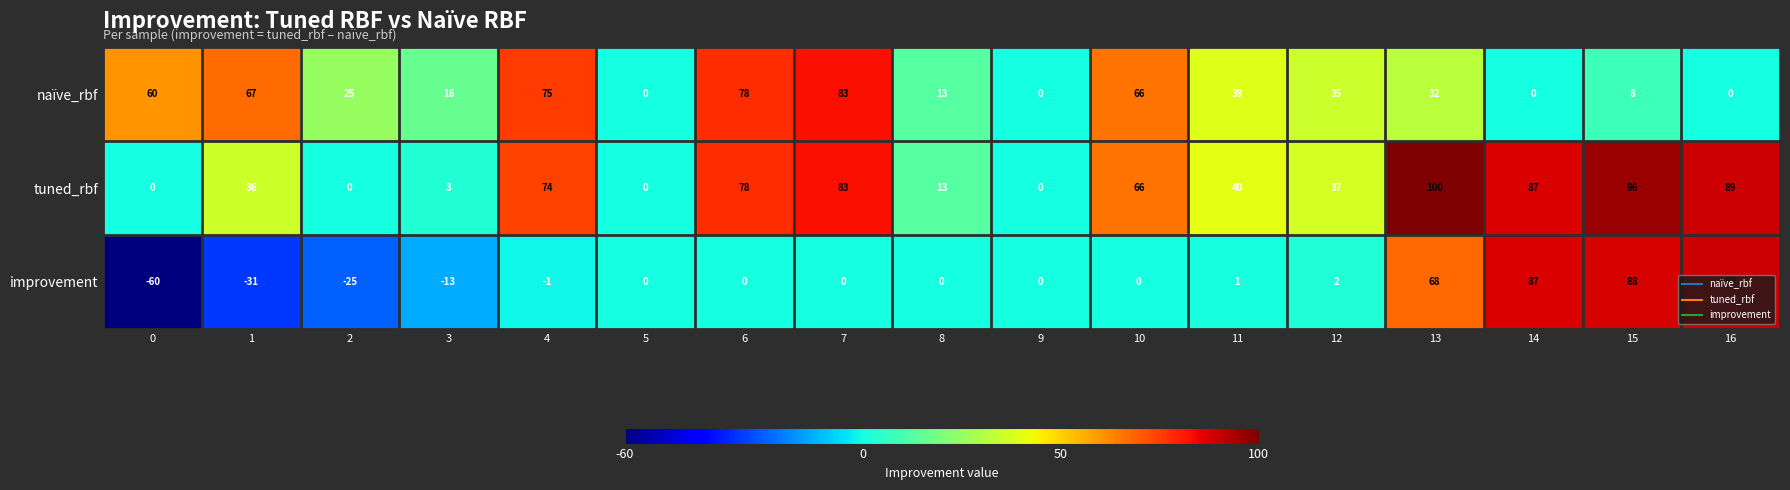

What is the greatest value displayed?

100